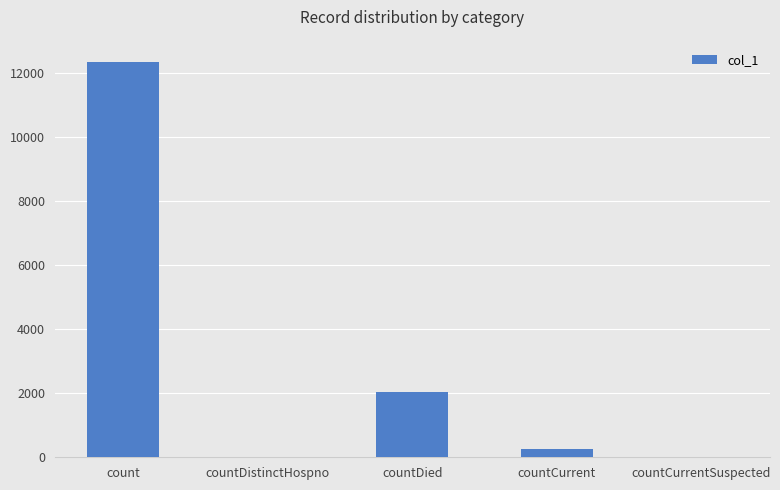

True or false: the data shows 3425 at countDied.

False